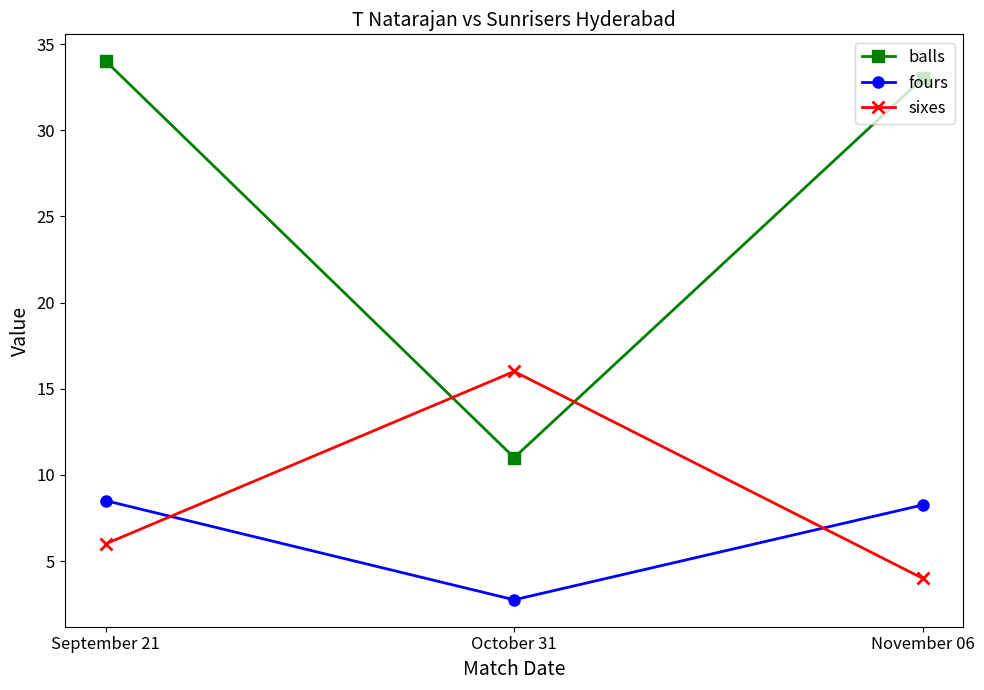

At which label does fours first exceed 8?

September 21